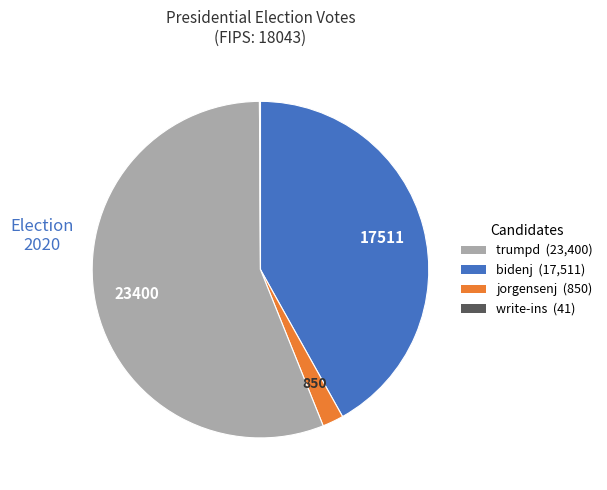

Is there any slice that represents more than half of the pie?

Yes